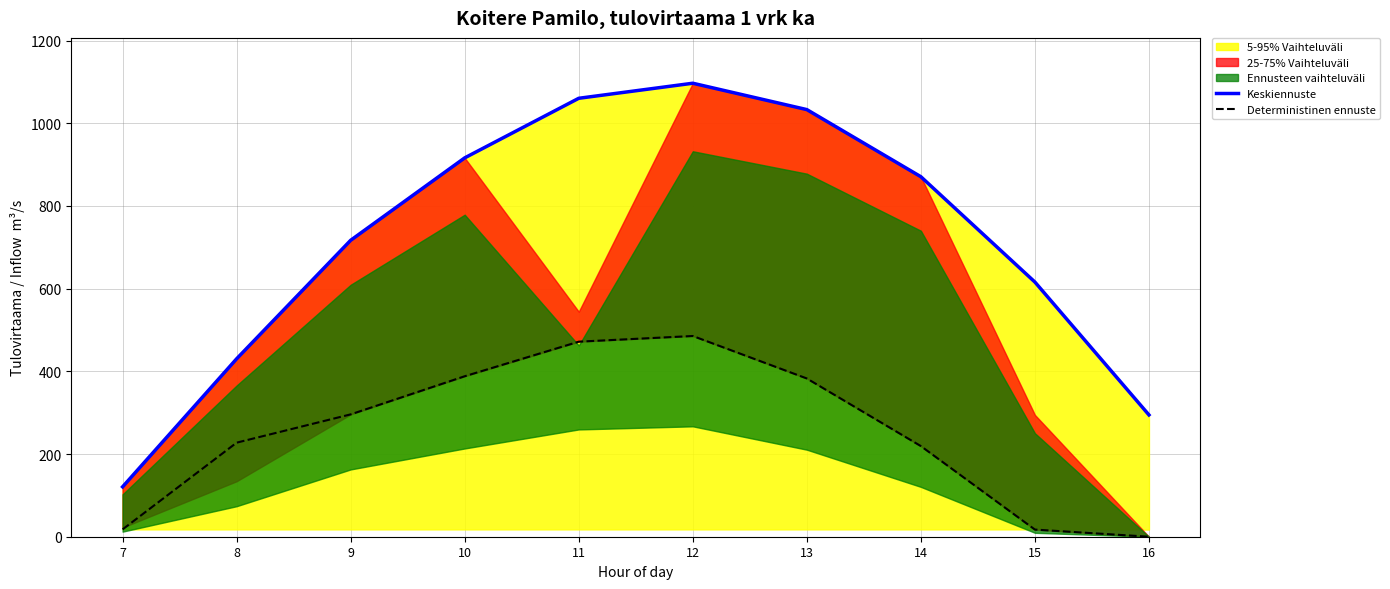

How many lines are shown in the chart?

2